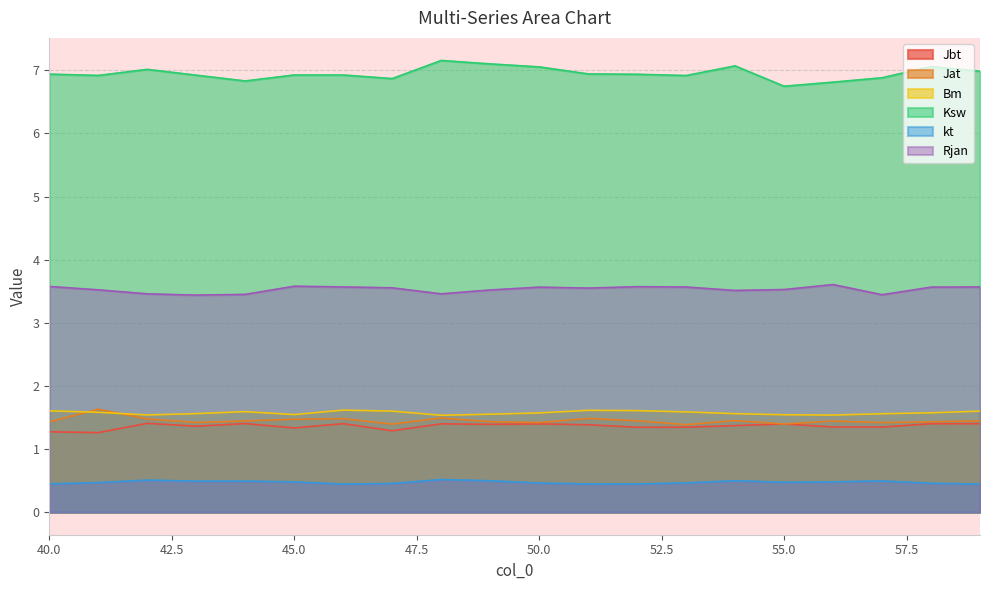

What are all the series names shown in the legend?

Jbt, Jat, Bm, Ksw, kt, Rjan